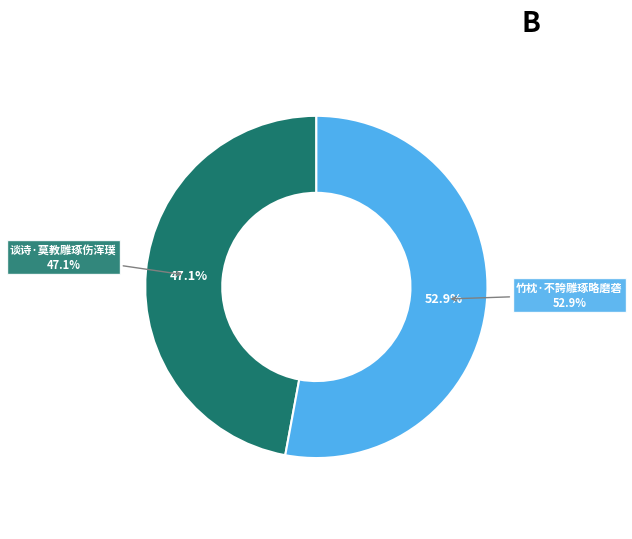

Count the number of slices in the pie.

2